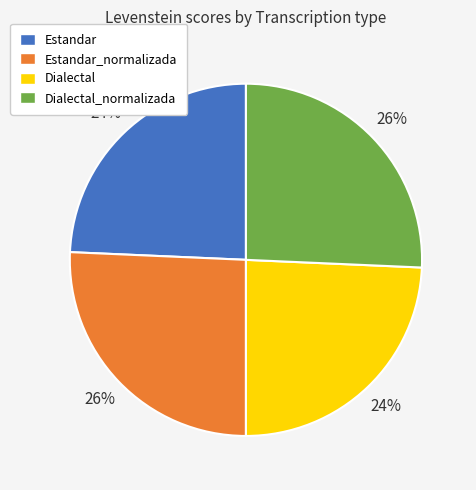

Between Estandar and Dialectal_normalizada, which is larger?

Dialectal_normalizada